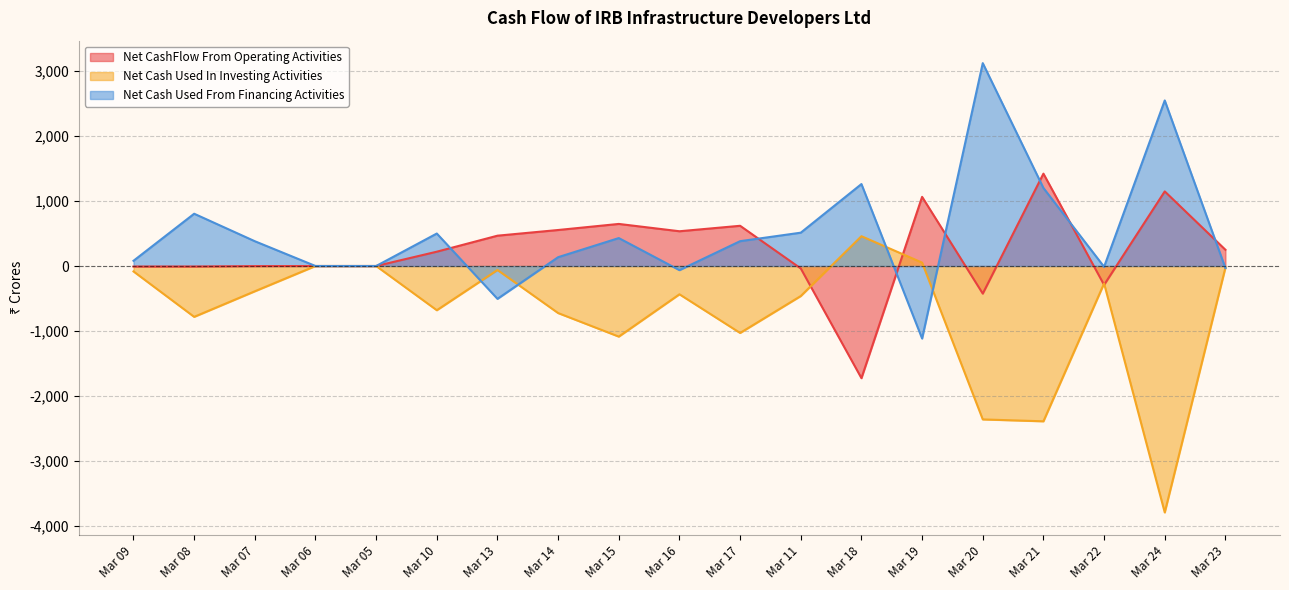

At how many categories does at least one series exceed -83?

19